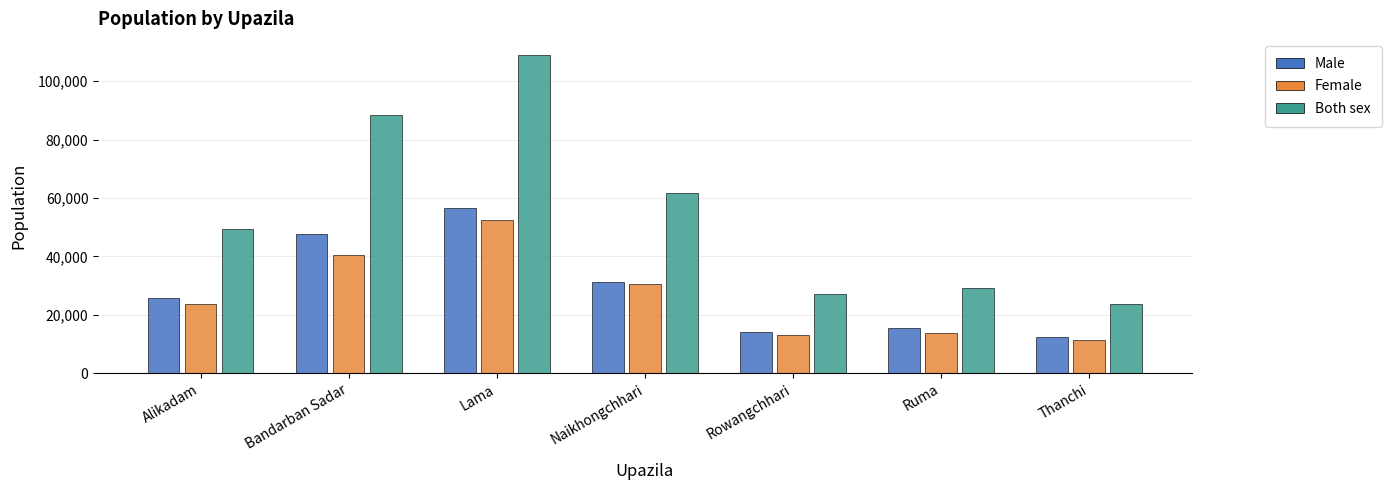

How many values in the Male series exceed 25650?

3